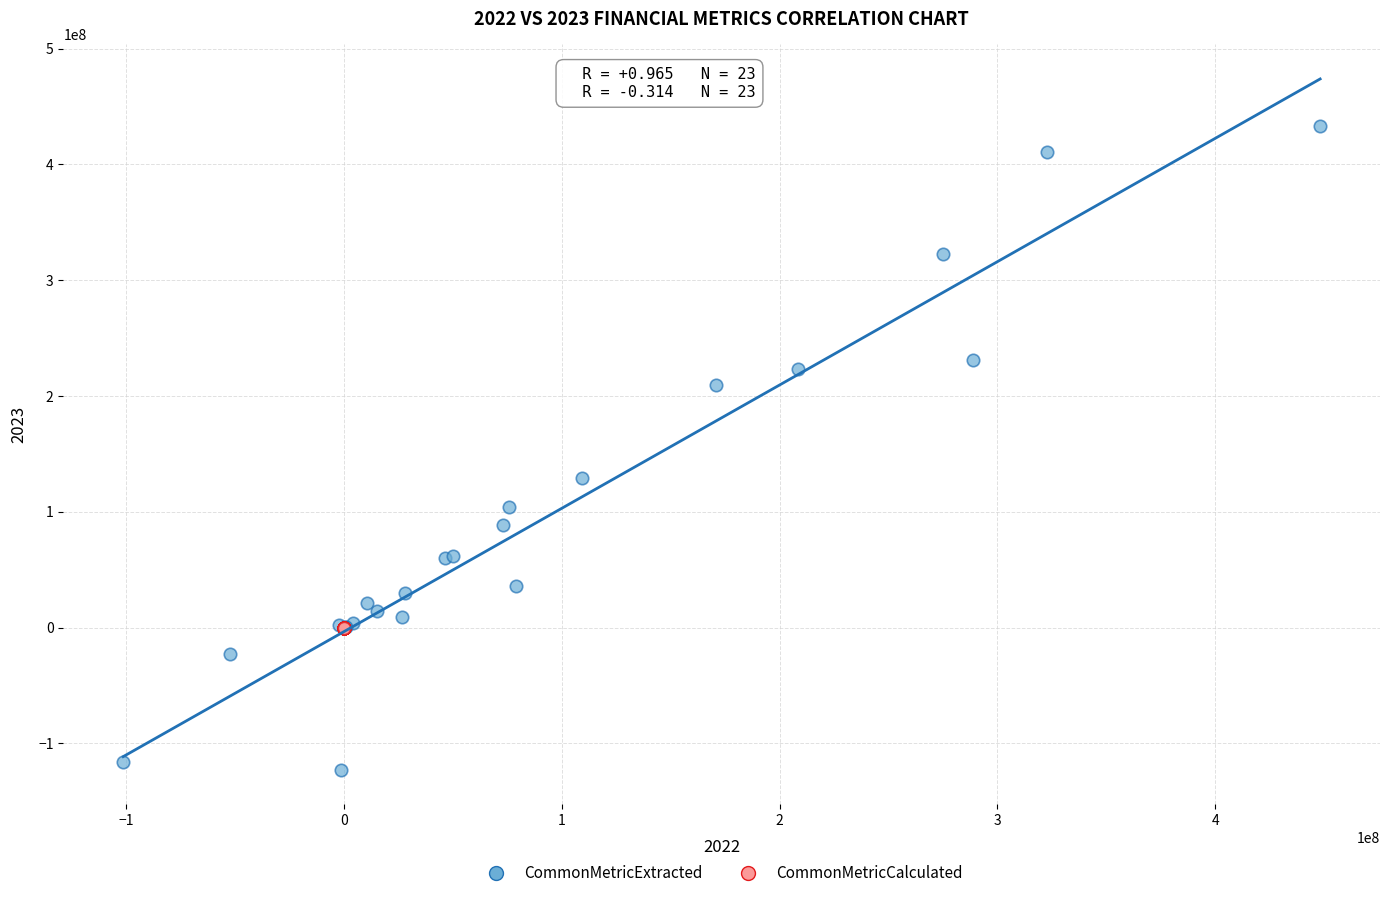

Which series reaches the maximum Y coordinate?

CommonMetricExtracted